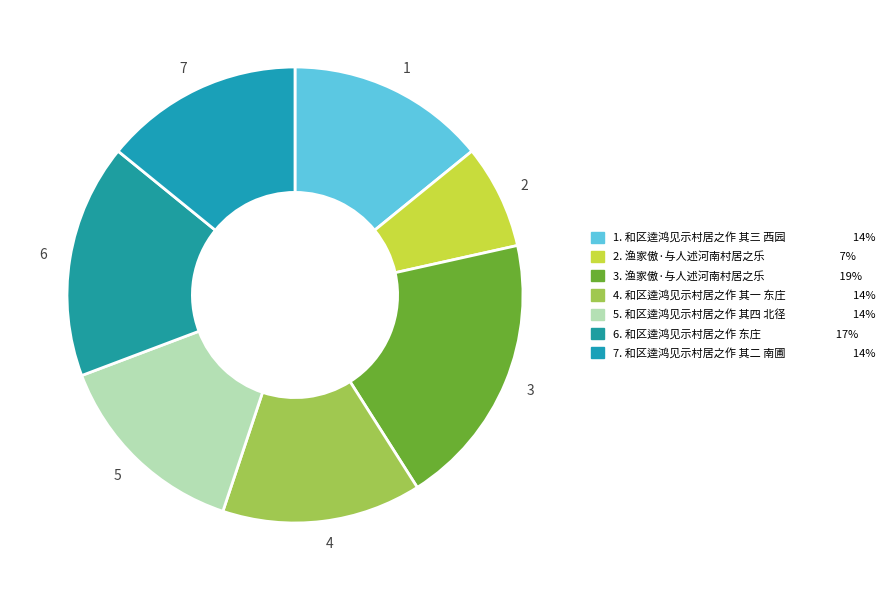

Which slice is the largest?

3